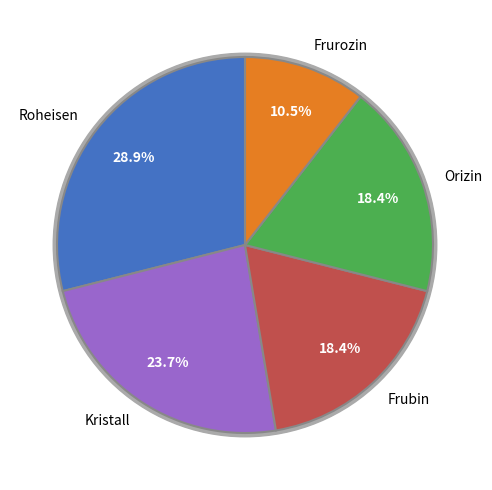

What percentage is the Orizin slice, to the nearest percent?

18%